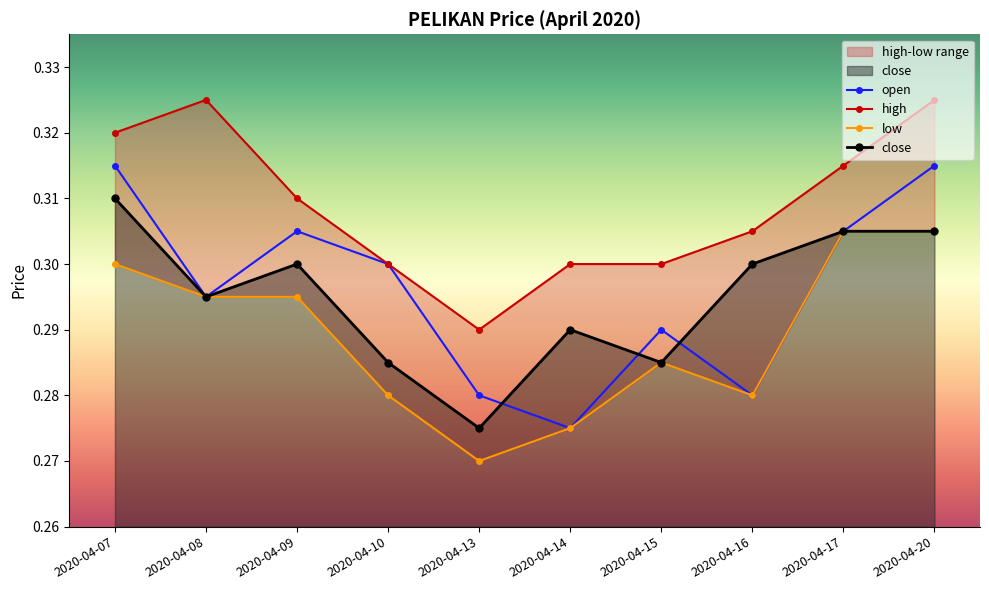

True or false: high and close cross at least once.

False